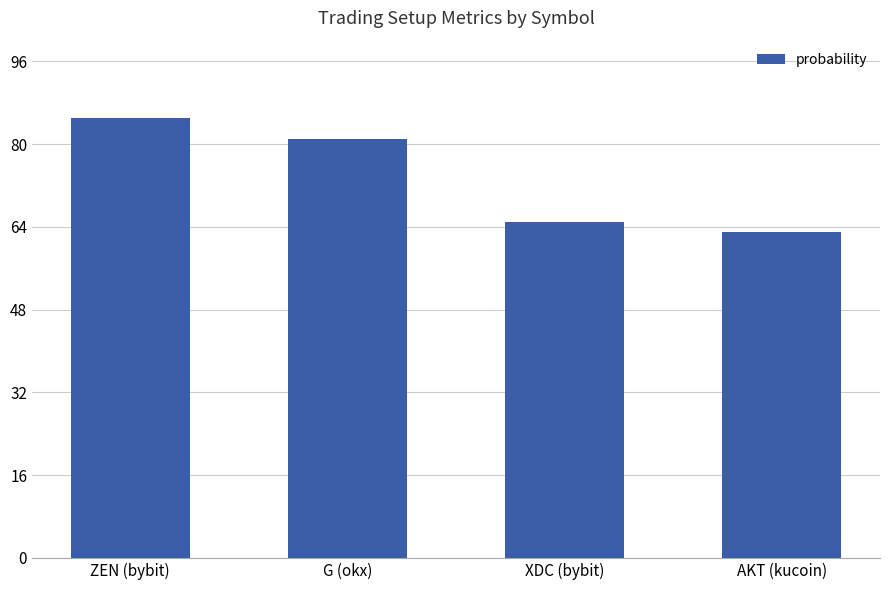

Does the chart contain stacked bars?

No